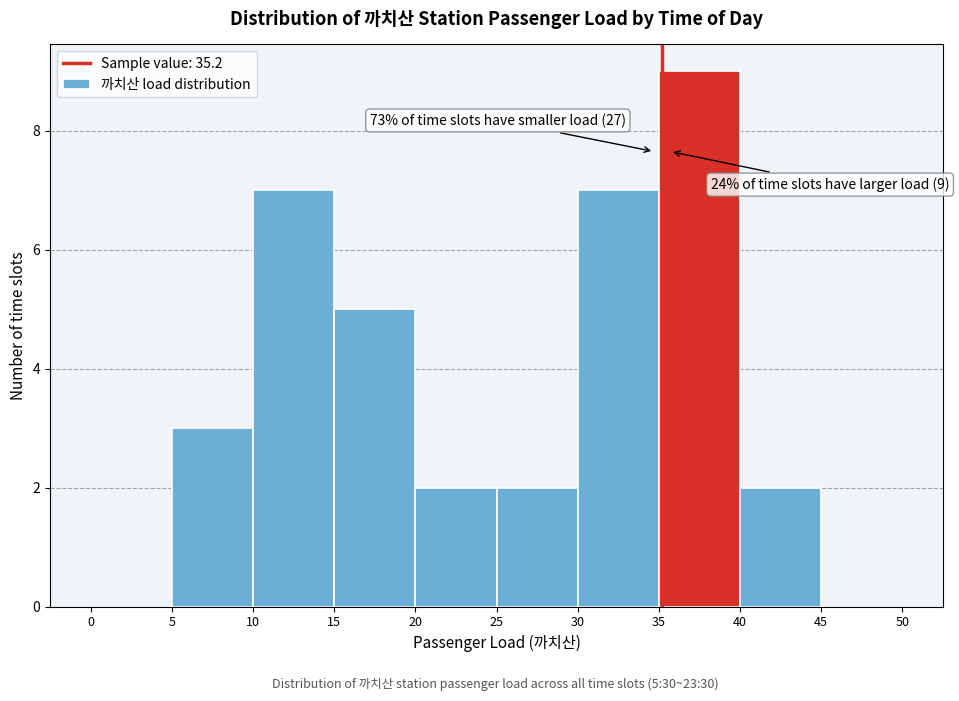

Which range on the x-axis has the tallest bar?

35 to 40